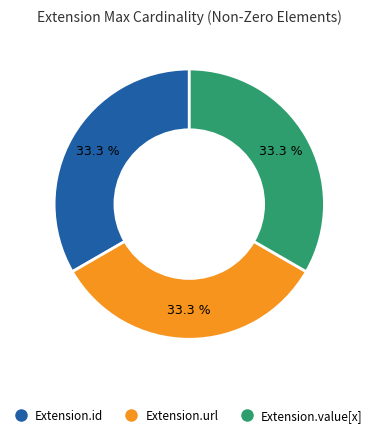

To the nearest percent, what is the difference between the largest and smallest slice percentages?

0%